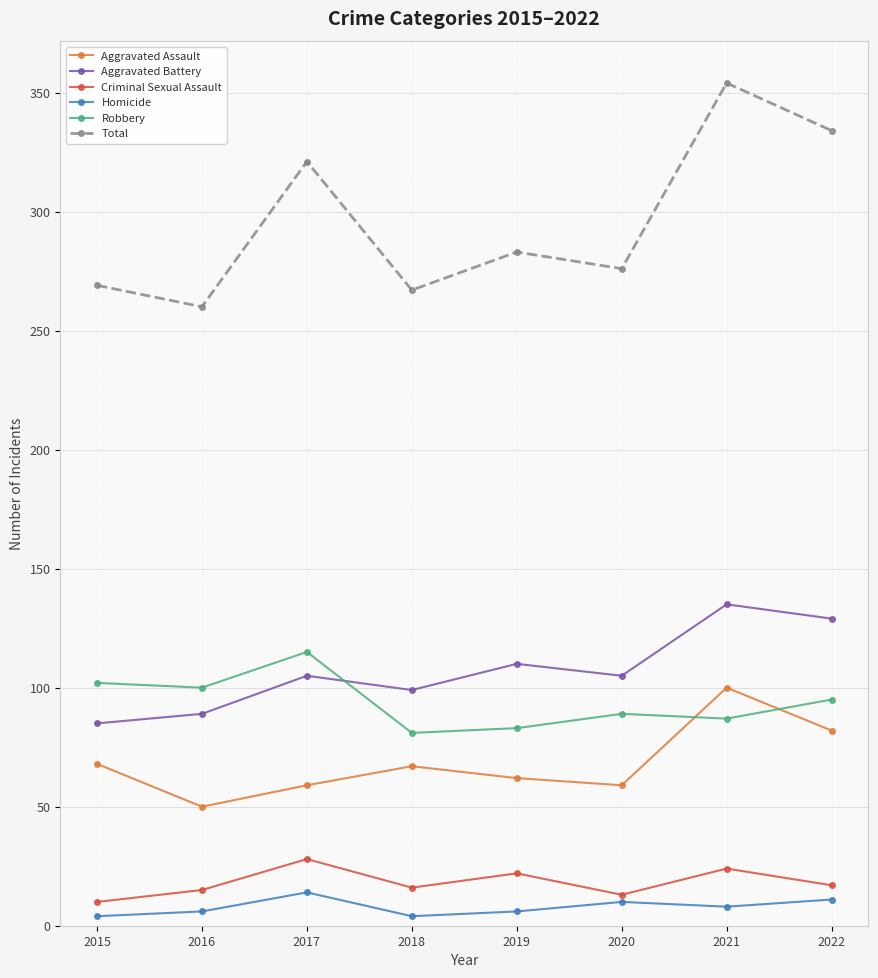

What is the total value across all series at 2018?

534